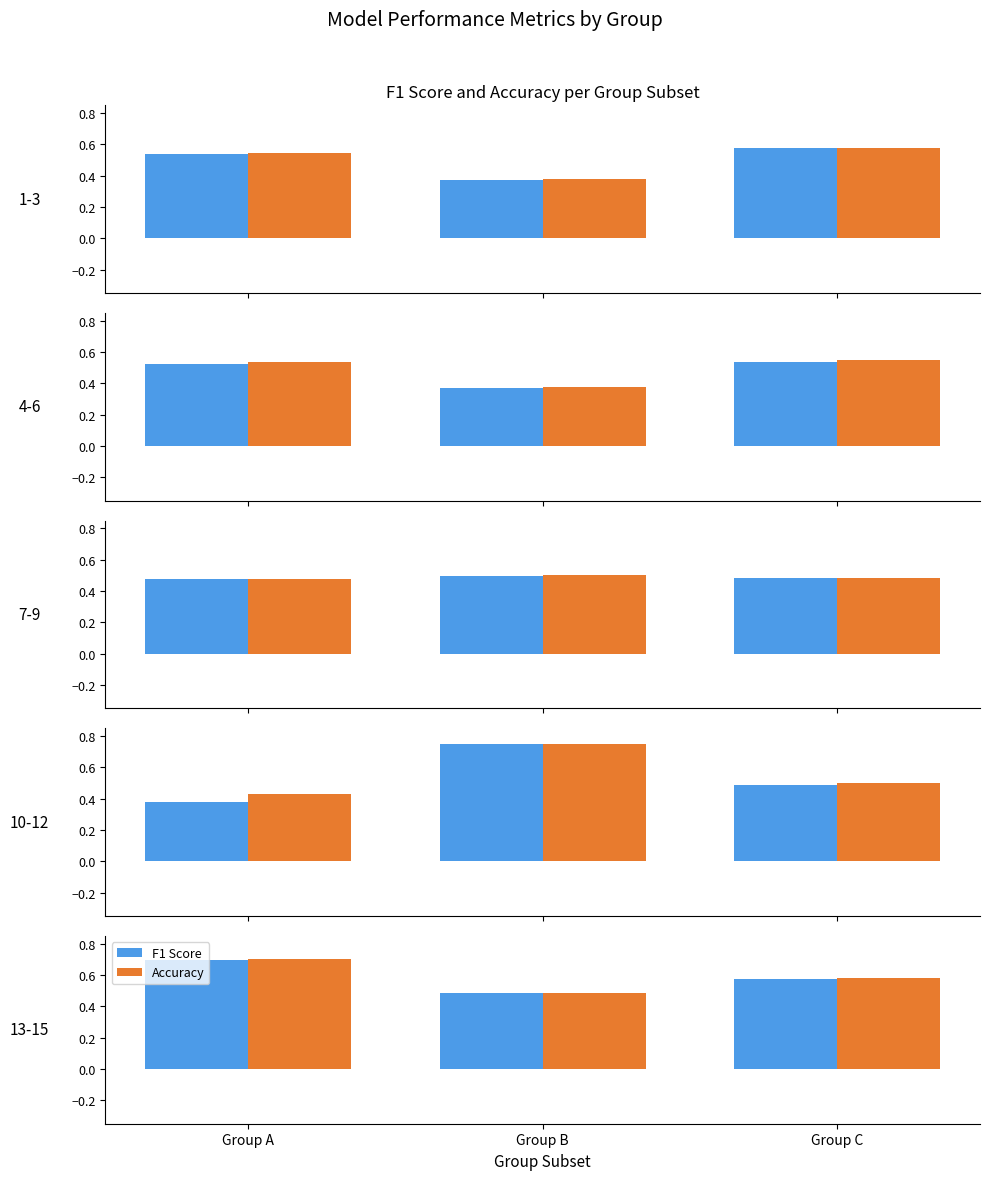

Which has a higher value, Group B or Group A?

Group A